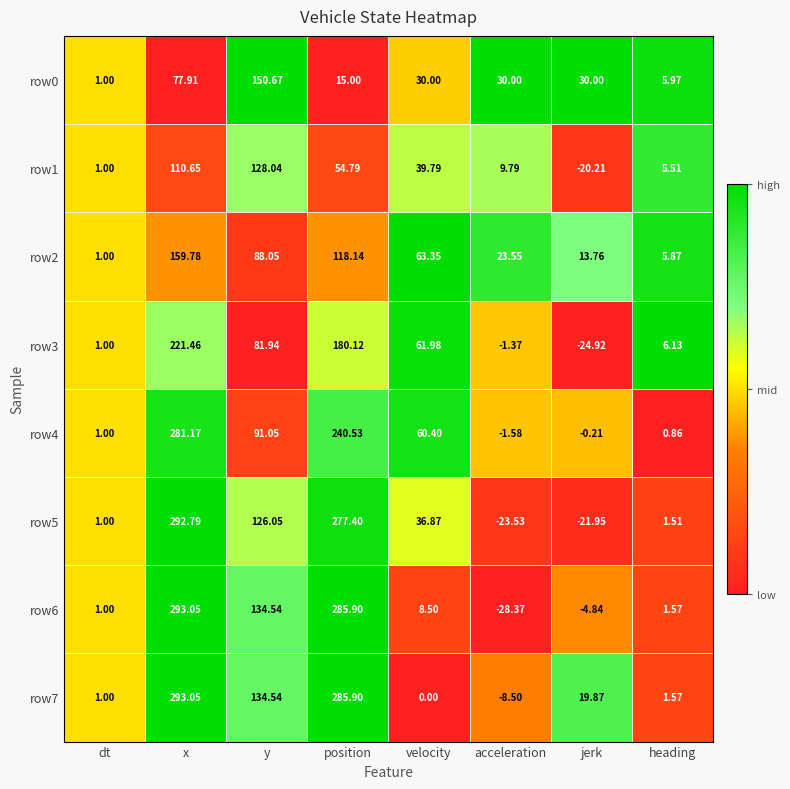

Is the value of row4 at acceleration greater than the value of row6 at x?

No